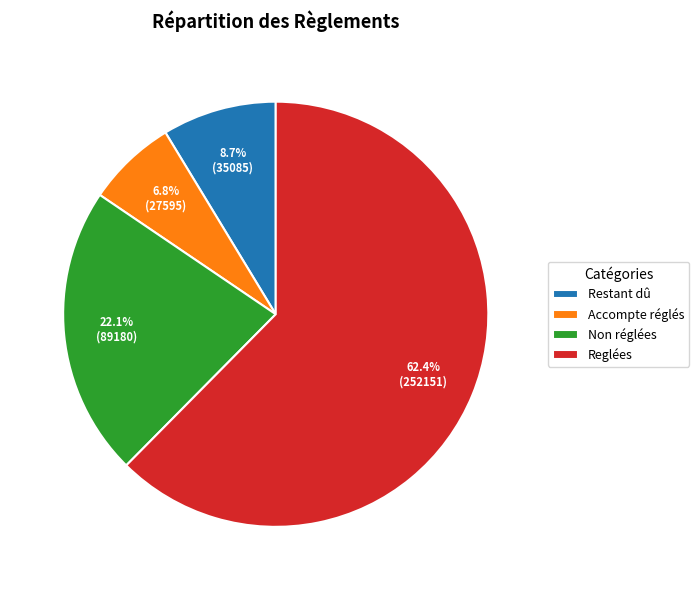

Which slice is the smallest?

Accompte réglés